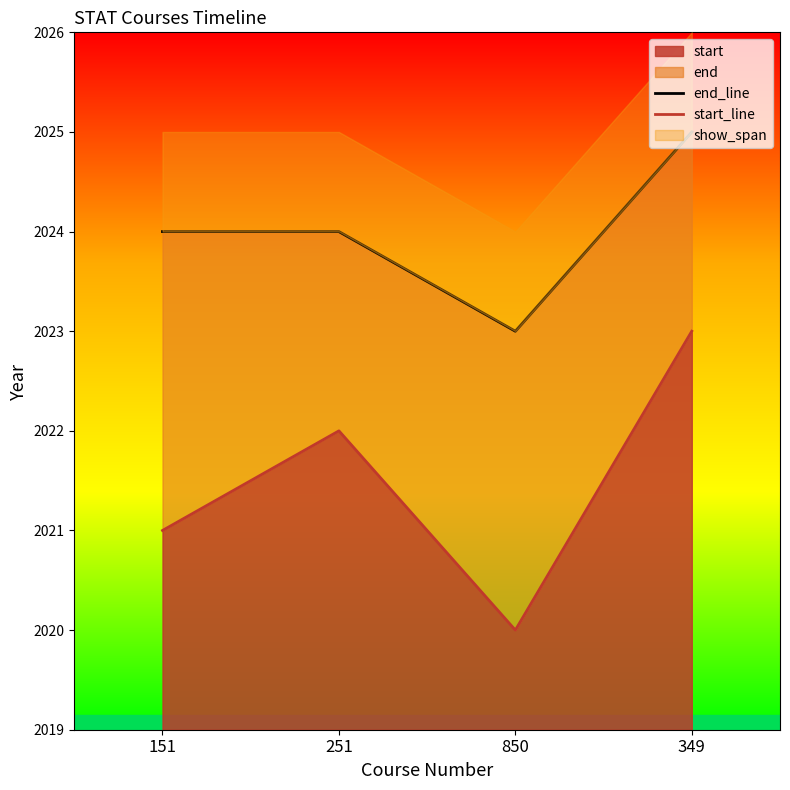

The value of end_line at 850 is 2023. True or false?

True